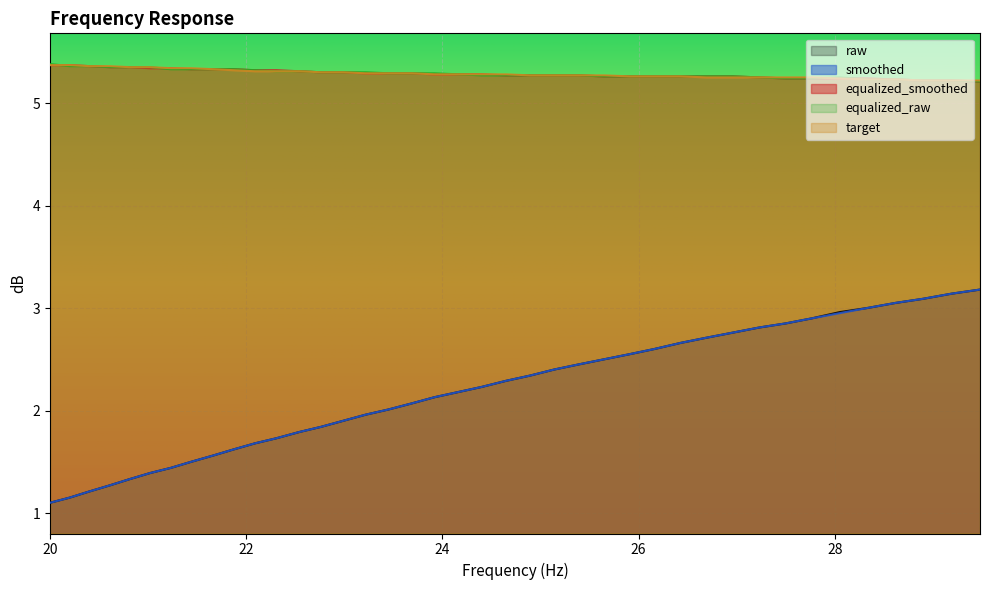

How many series are shown in this chart?

5